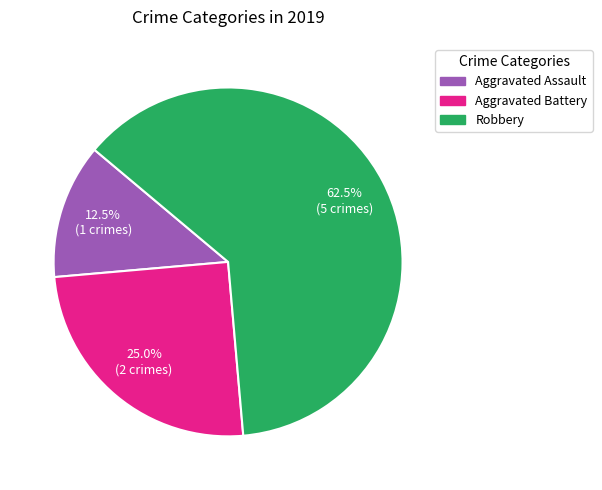

Which category has the smallest portion of the pie?

Aggravated Assault